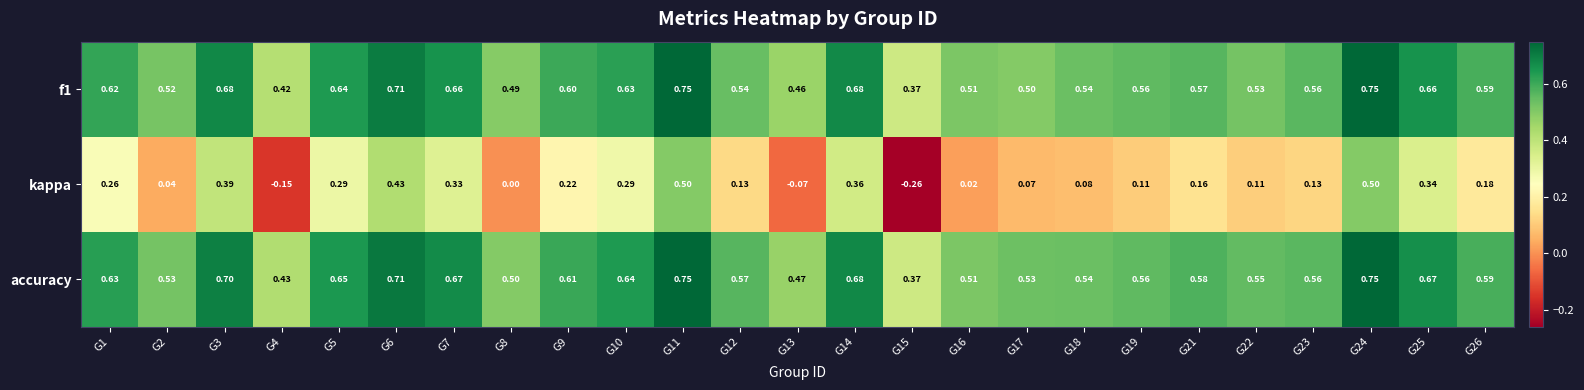

Which series has the widest spread of values?

kappa